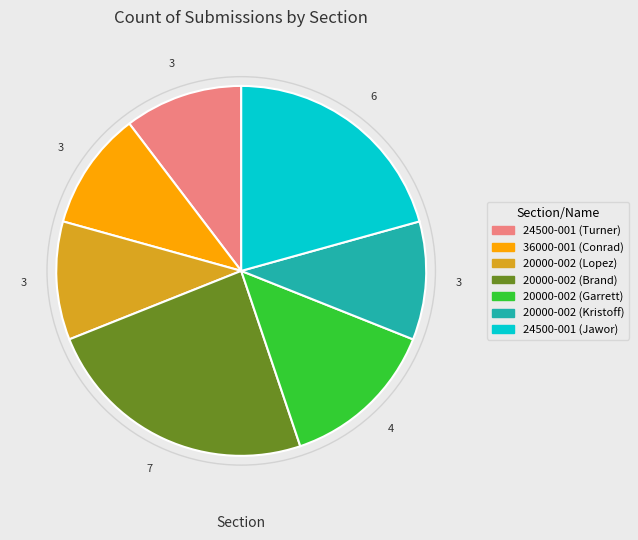

The 20000-002 (Garrett) slice represents 14% of the pie. True or false?

True